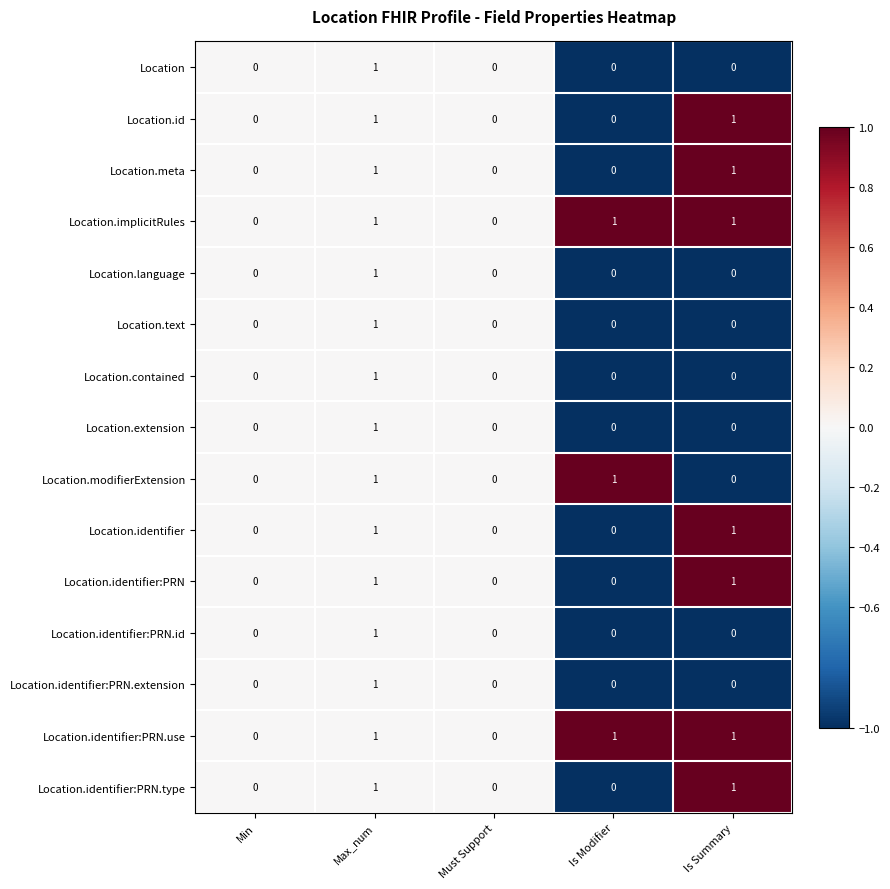

Is the value of Location.meta at Is Summary greater than the value of Location.implicitRules at Must Support?

Yes